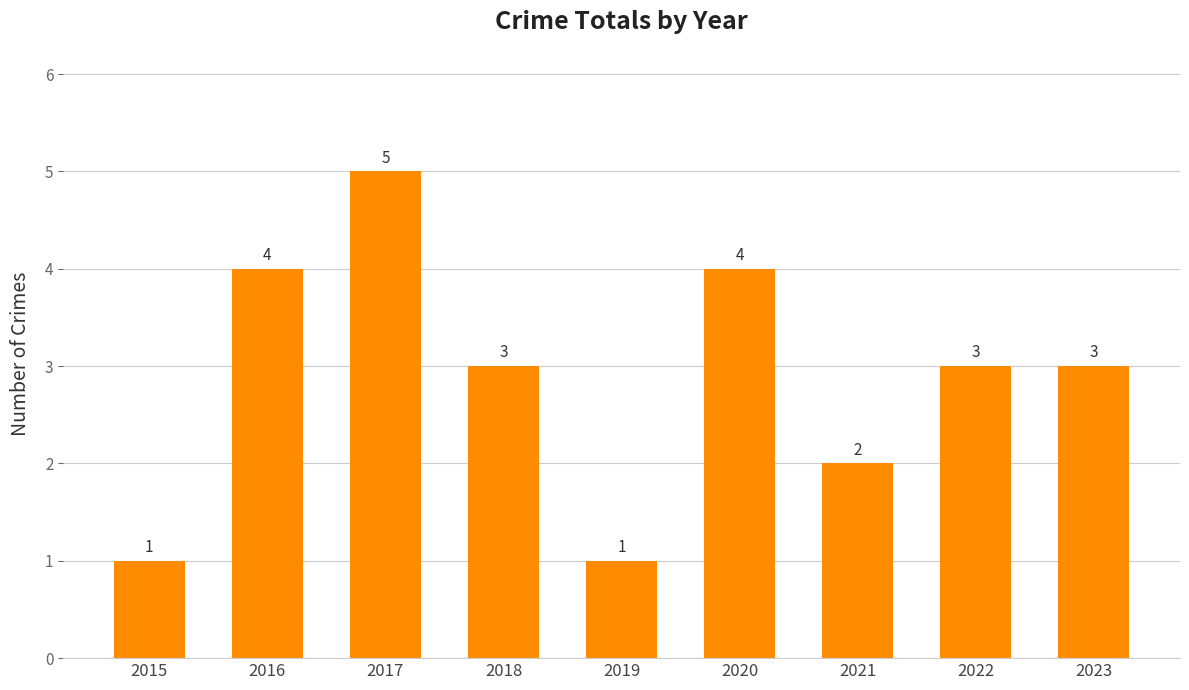

Reading left to right, what are all the values shown in this chart?

2015=1	2016=4	2017=5	2018=3	2019=1	2020=4	2021=2	2022=3	2023=3